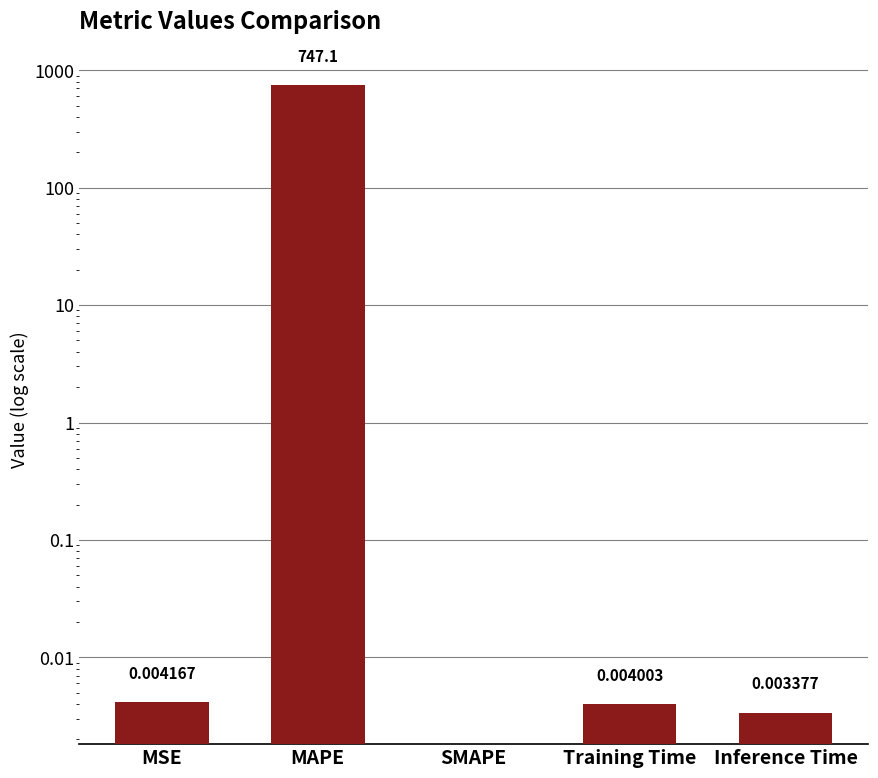

Which label corresponds to the smallest value in the chart?

SMAPE